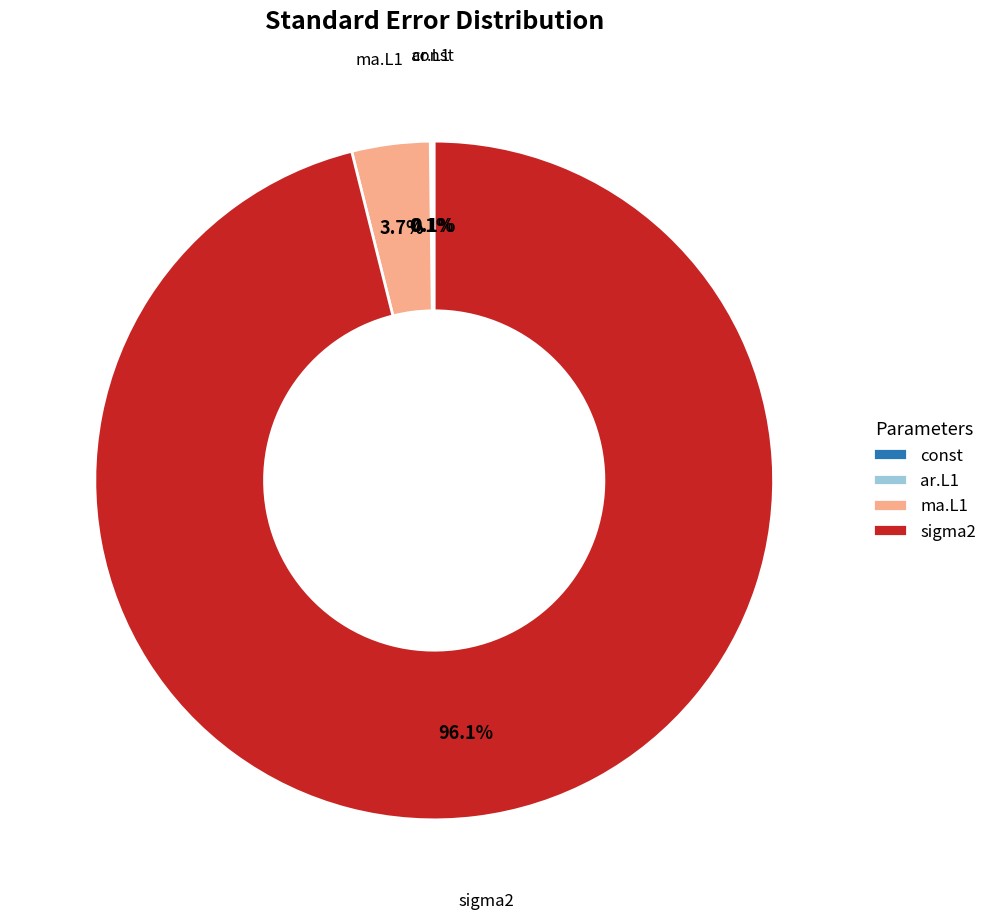

True or false: sigma2 accounts for 87% of the total.

False